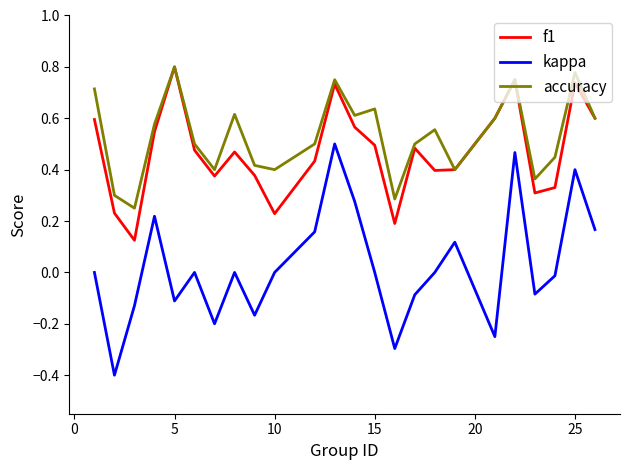

How many lines are shown in the chart?

3